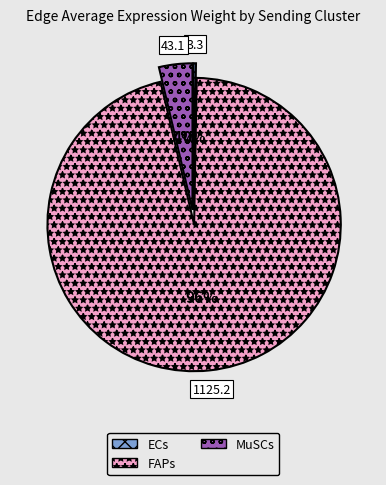

To the nearest percent, what portion does MuSCs represent?

4%